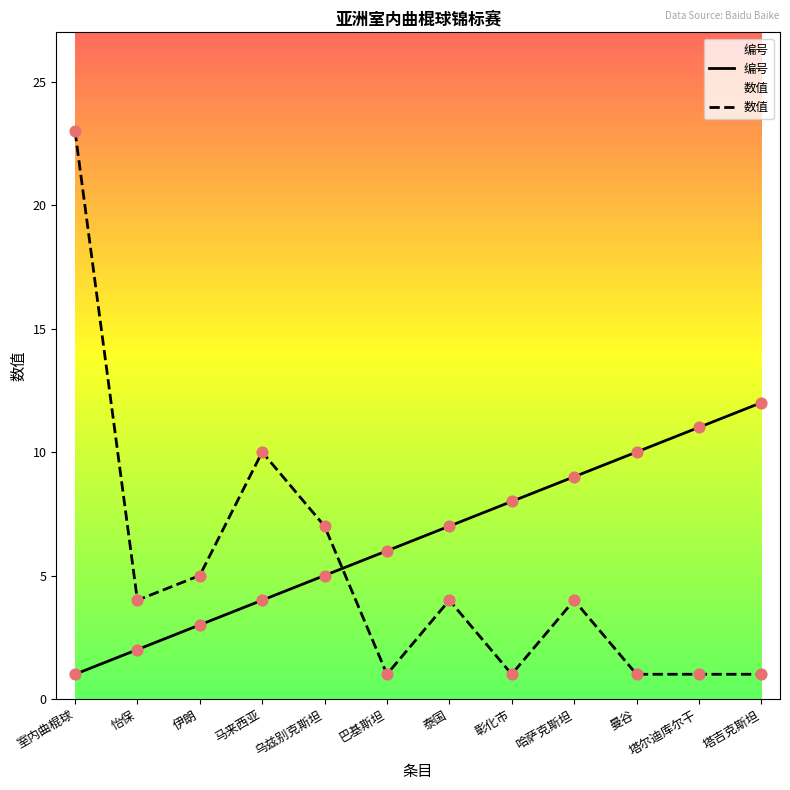

Is the value of 数值 at 怡保 greater than the value of 编号 at 塔吉克斯坦?

No